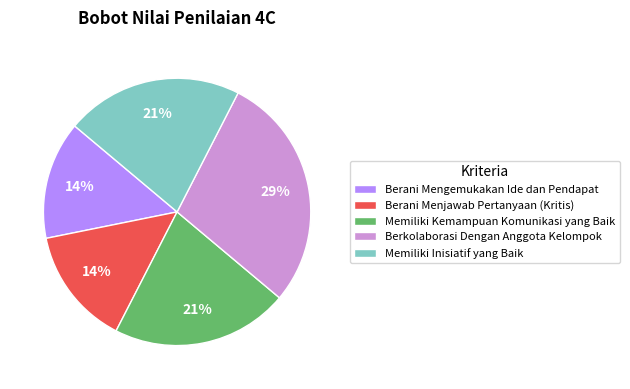

To the nearest percent, what is the average slice percentage?

20%